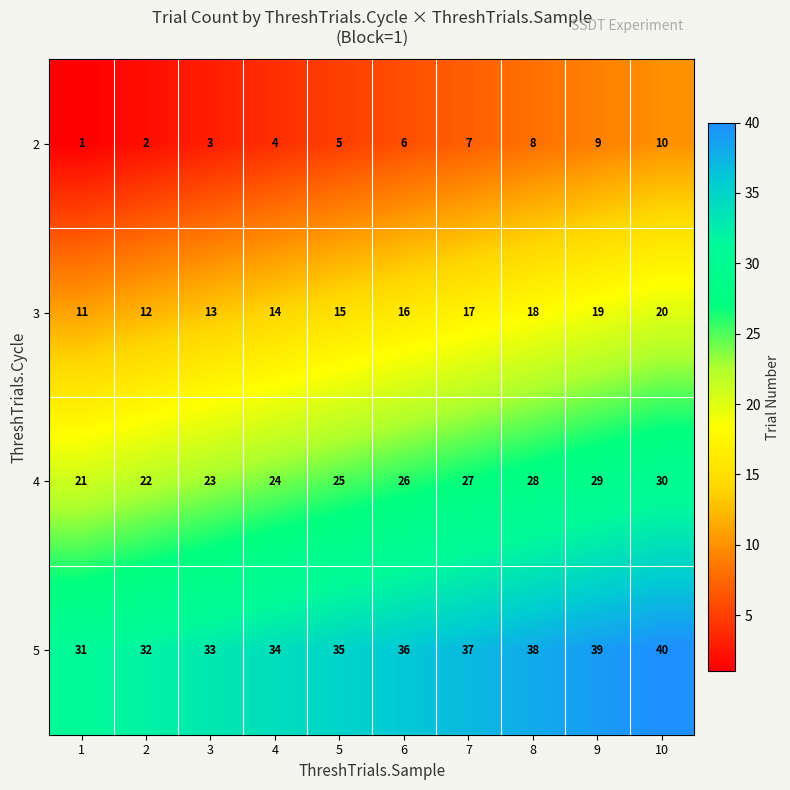

What is the difference between the highest and lowest values at 5?

30